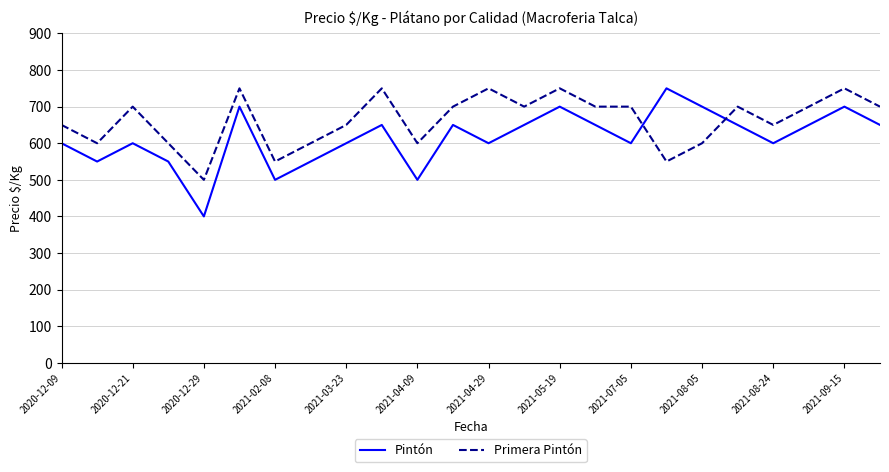

Does the chart display data point markers on the line(s)?

No